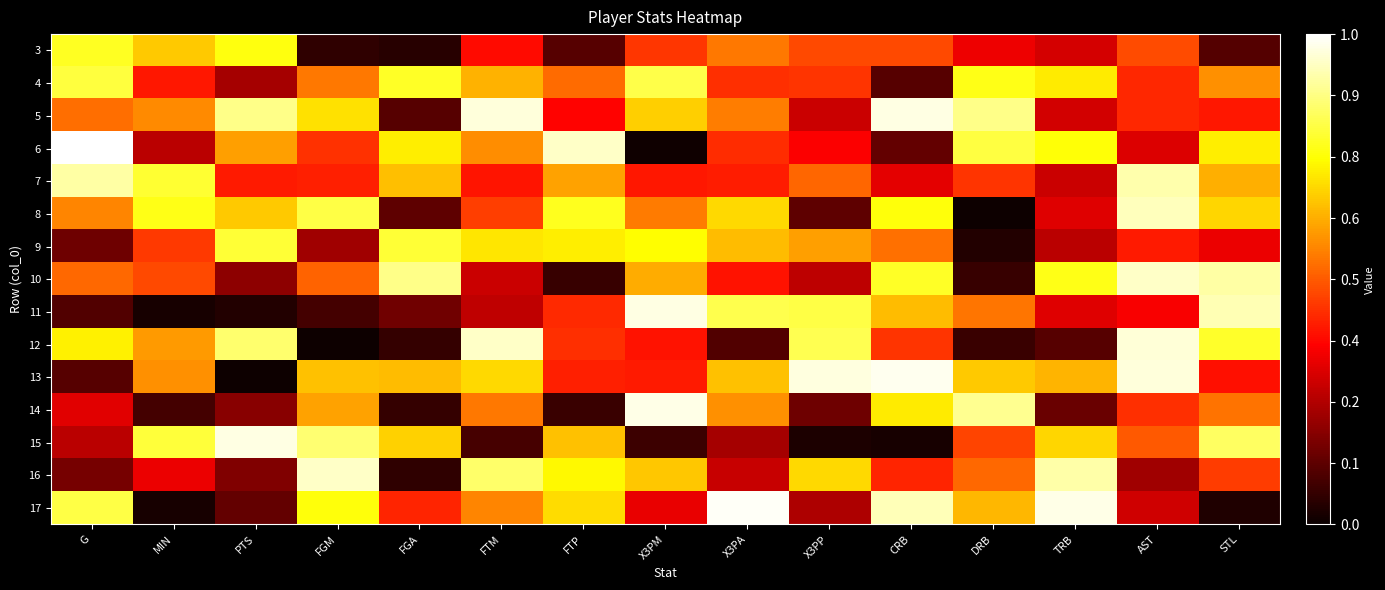

What is the total value across all series at AST?

8.6